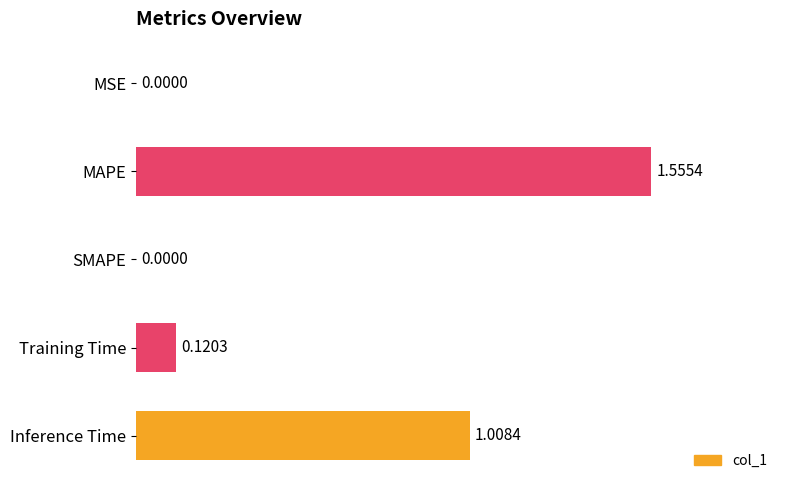

What is the change in value from MAPE to SMAPE?

-1.6